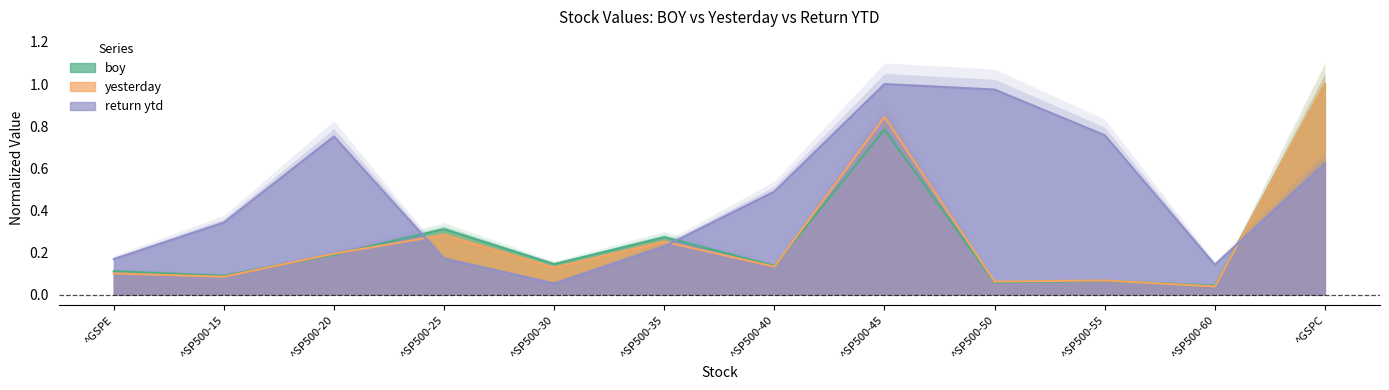

Reading left to right, what are all the values shown in this chart?

boy: 0.1	0.1	0.2	0.3	0.1	0.3	0.1	0.8	0.1	0.1	0.0	1.0
yesterday: 0.1	0.1	0.2	0.3	0.1	0.3	0.1	0.8	0.1	0.1	0.0	1.0
return ytd: 0.2	0.3	0.8	0.2	0.1	0.2	0.5	1.0	1.0	0.8	0.1	0.6